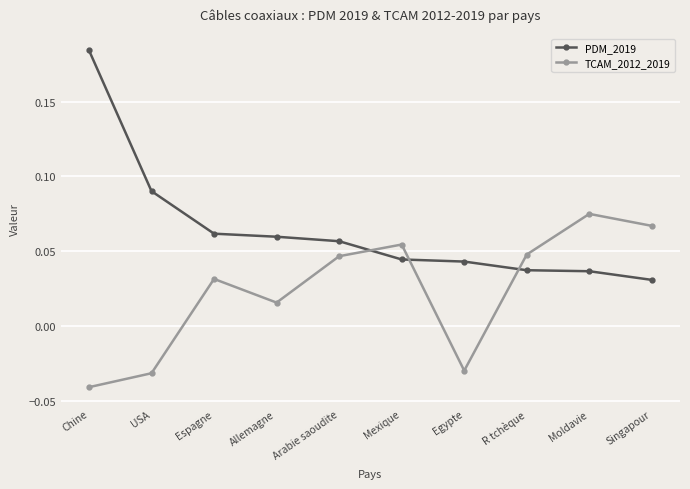

At which label does TCAM_2012_2019 first exceed 0?

Espagne